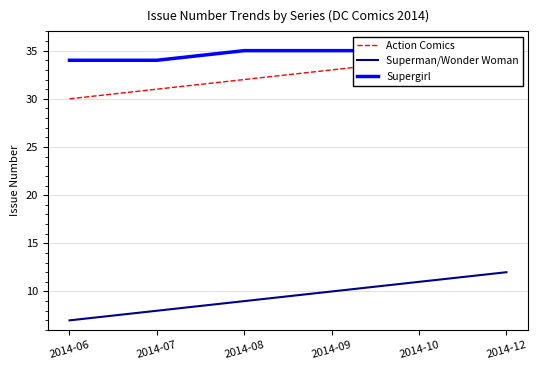

List the labels in order of Supergirl value, largest first.

2014-08, 2014-09, 2014-10, 2014-12, 2014-06, 2014-07